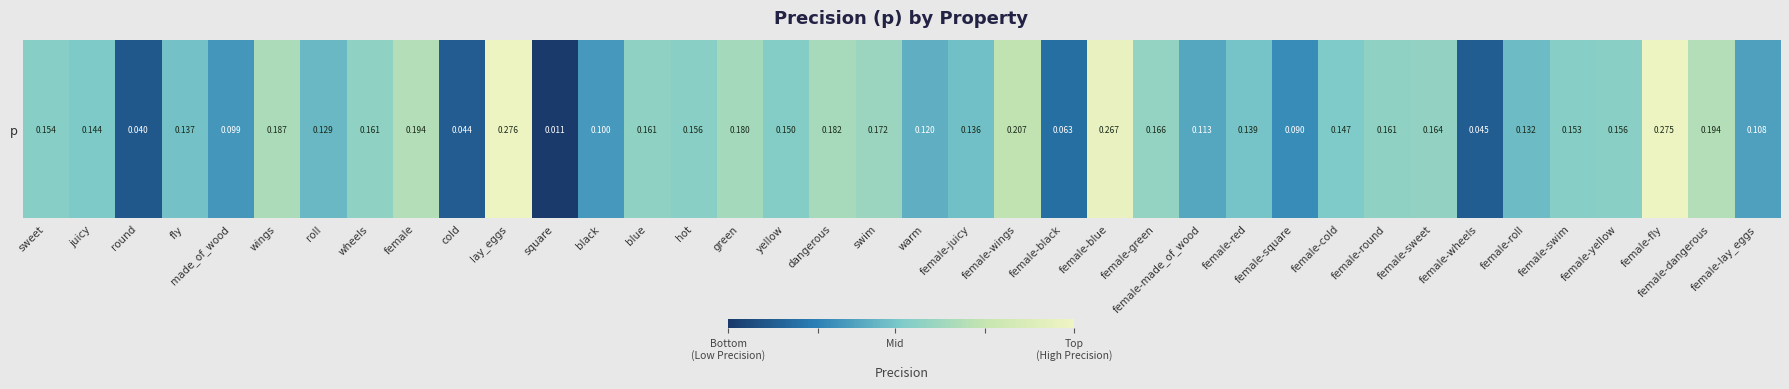

The value at hot is 0.2. True or false?

True